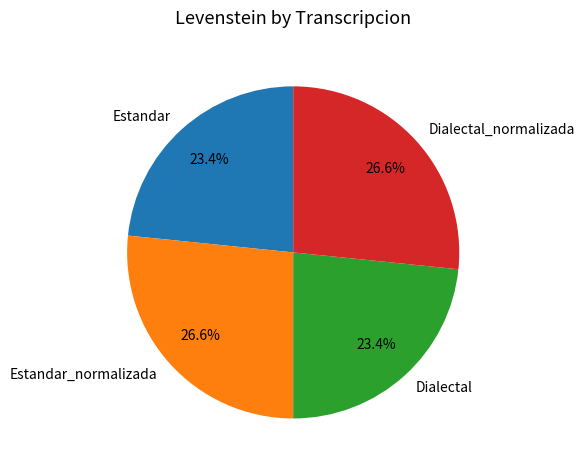

Count the number of slices in the pie.

4